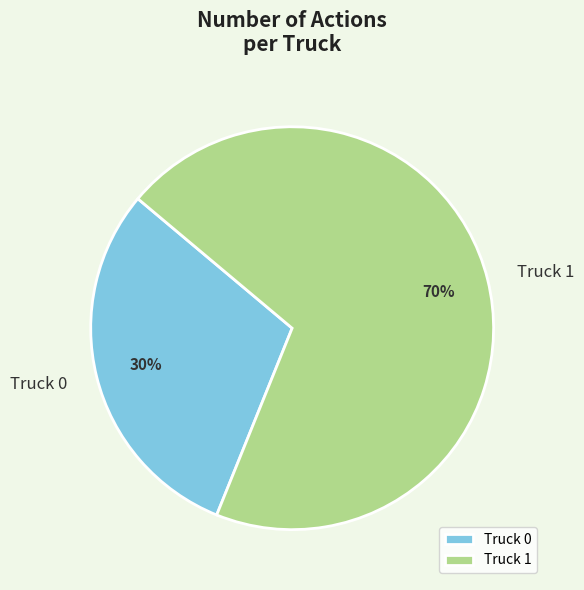

Rank the categories by value from lowest to highest.

Truck 0, Truck 1